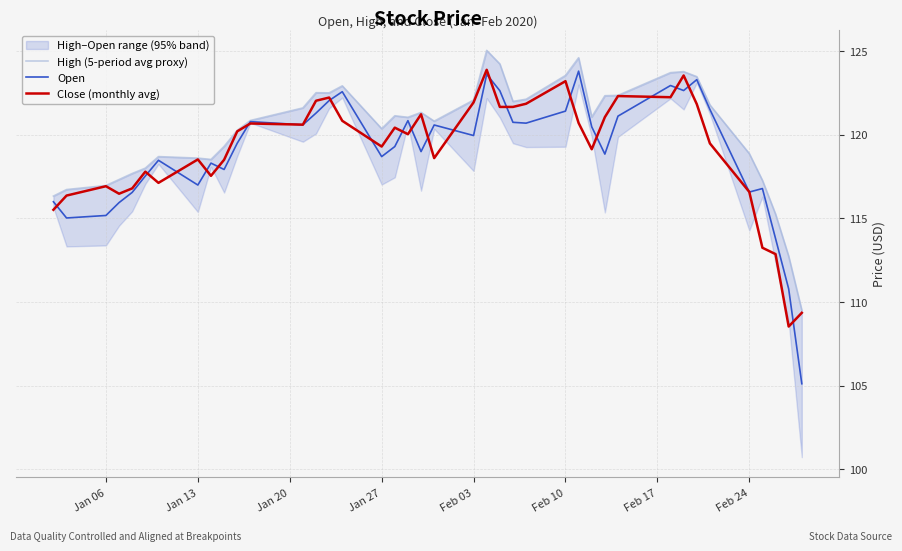

Which series has the largest total across all categories?

High (5-period avg proxy)